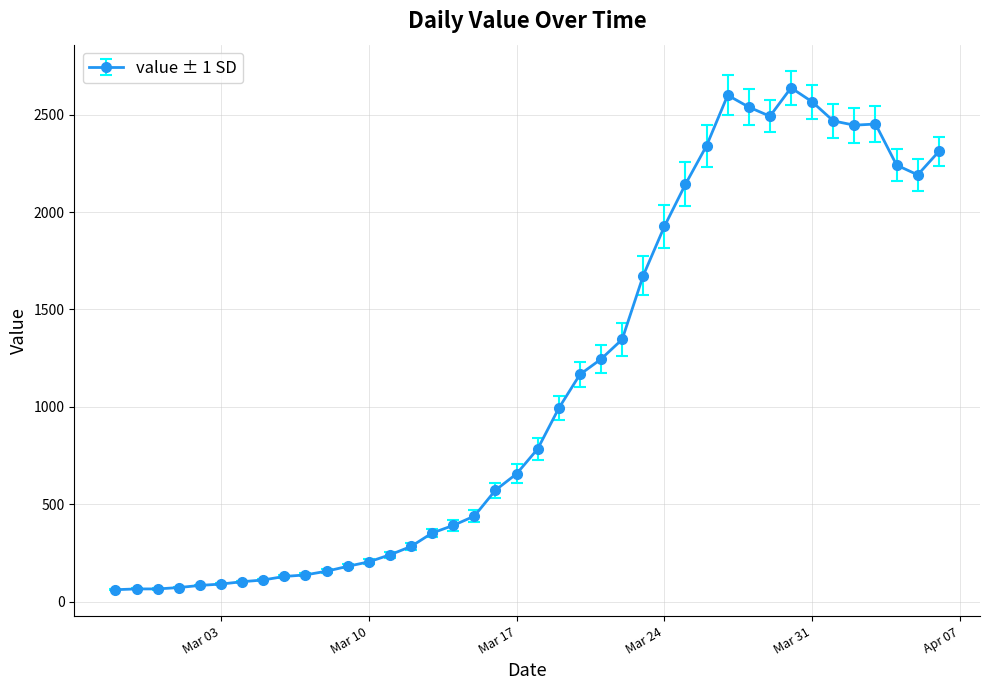

What is the difference between the maximum and minimum values?

2577